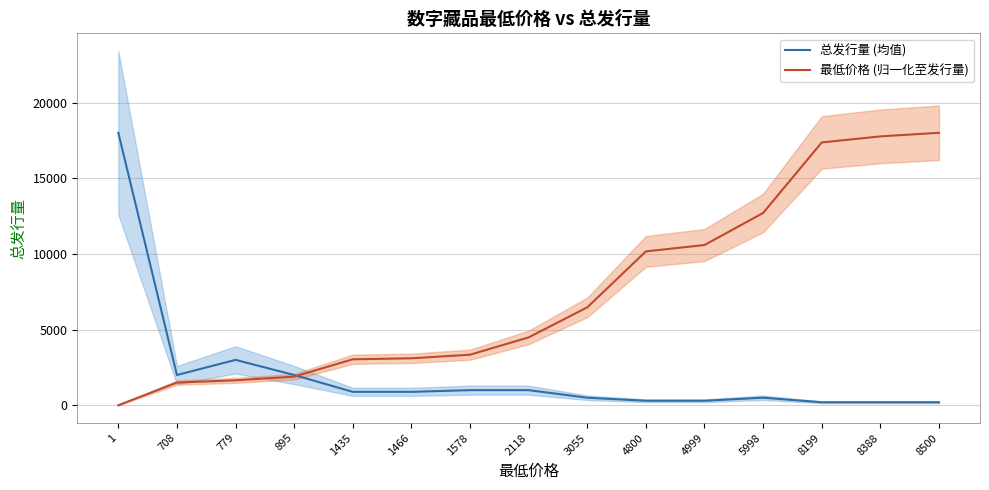

At how many categories does at least one series exceed 12284?

5